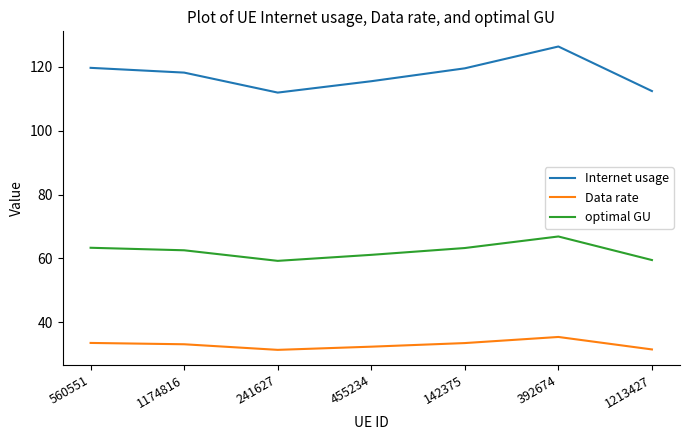

At which category does optimal GU reach its first local valley?

241627